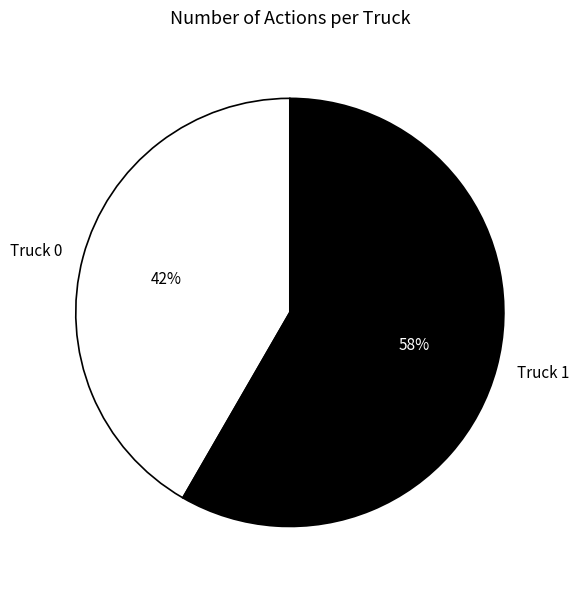

Which has a higher value, Truck 0 or Truck 1?

Truck 1